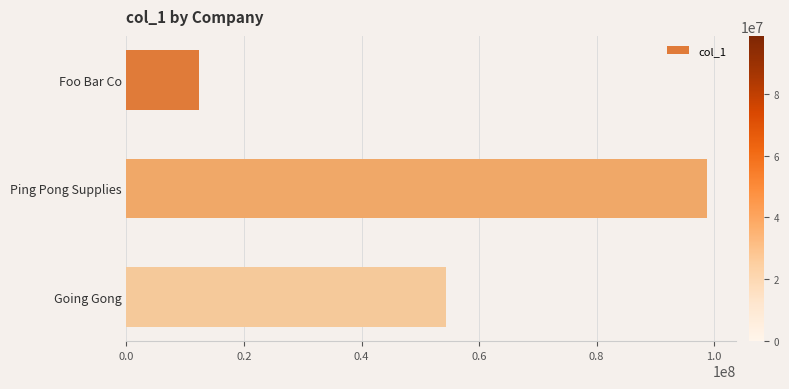

What is the label of the 2nd bar from the top?

Ping Pong Supplies